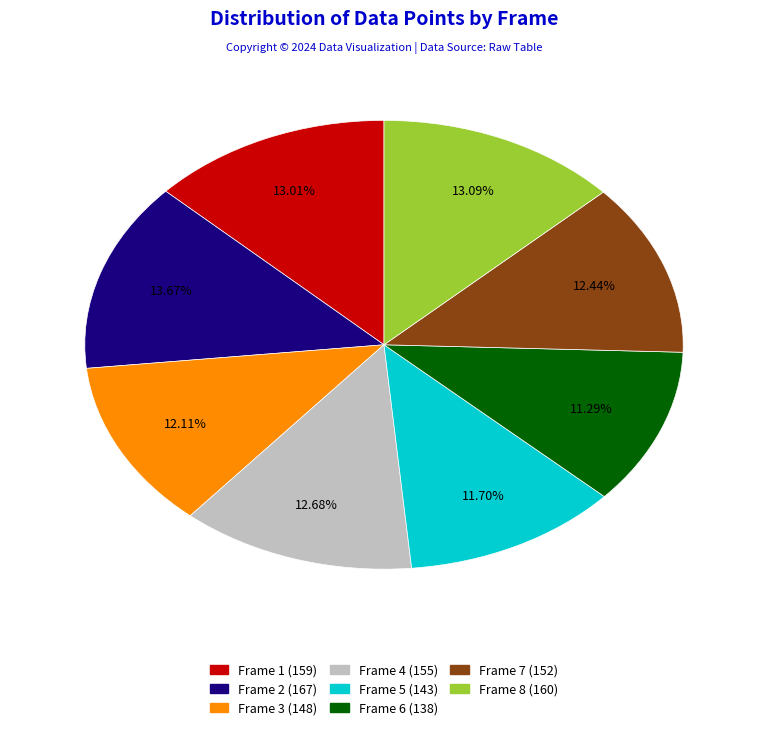

Is Frame 7 the majority of the pie?

No